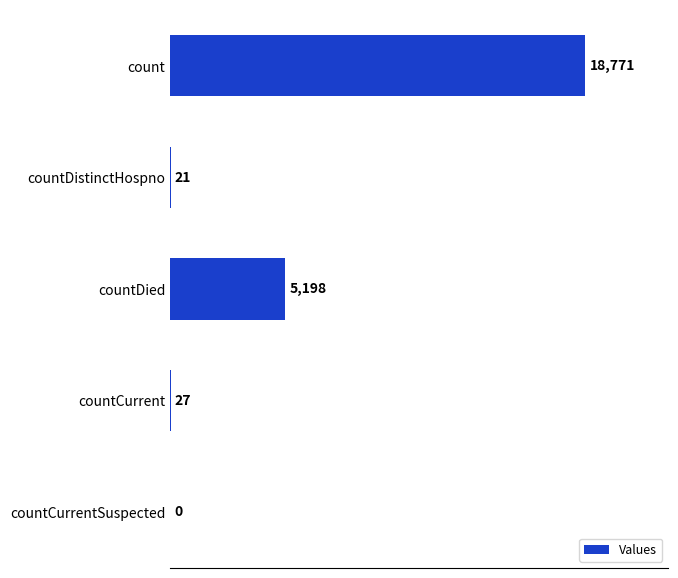

The value at countCurrentSuspected is 0. True or false?

True